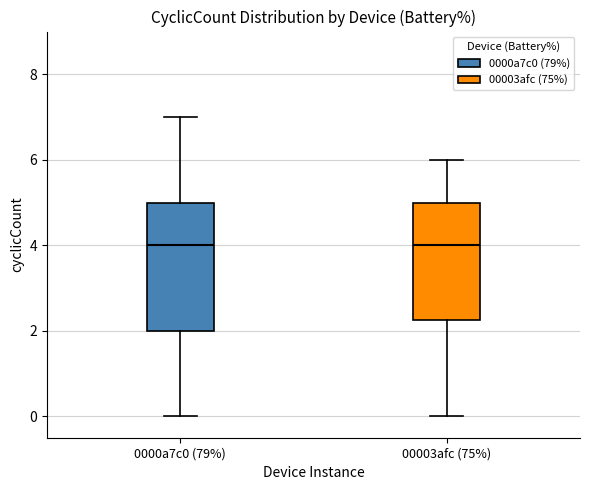

Where does the lower whisker of the box for 00003afc (75%) end on the y-axis? The values are not printed on the chart, so give them approximately, as read against the axis.

0.0